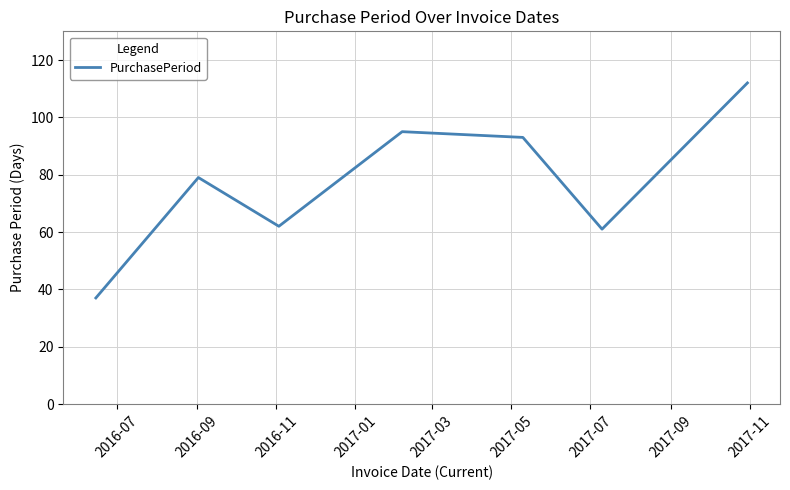

True or false: there are more than 2 points higher than both neighbors.

False